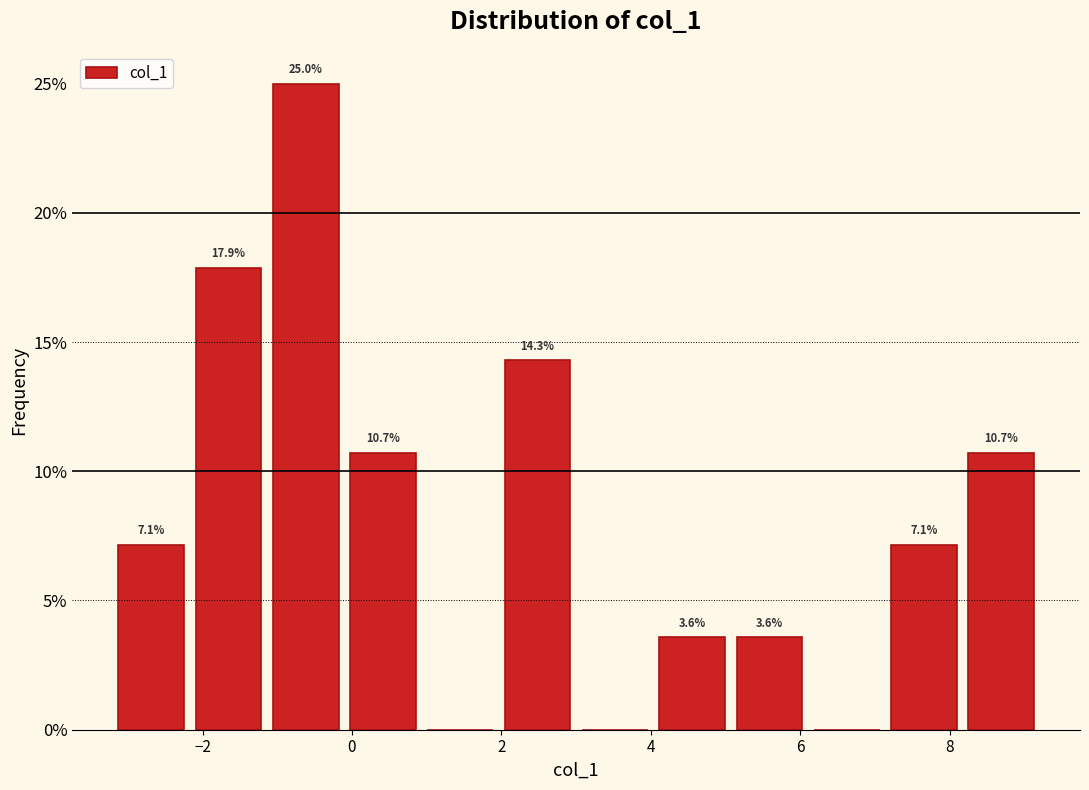

Over which range of the x-axis is the bar tallest?

-1.2 to -0.2